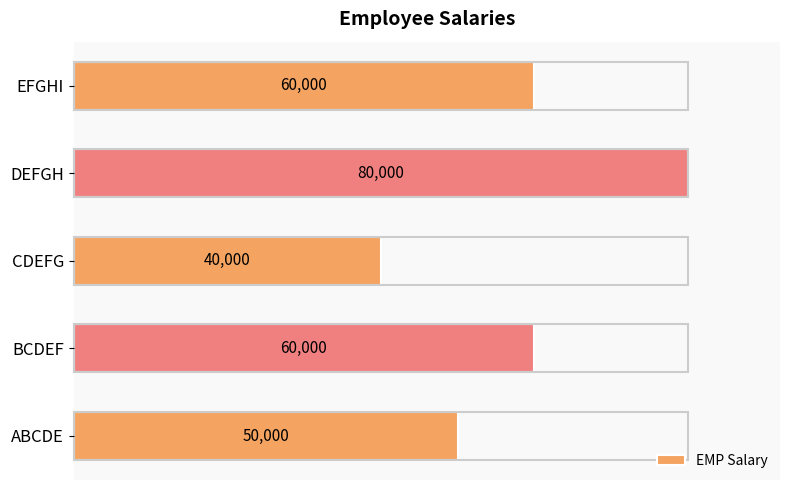

The chart shows a value of 34097 at ABCDE. True or false?

False